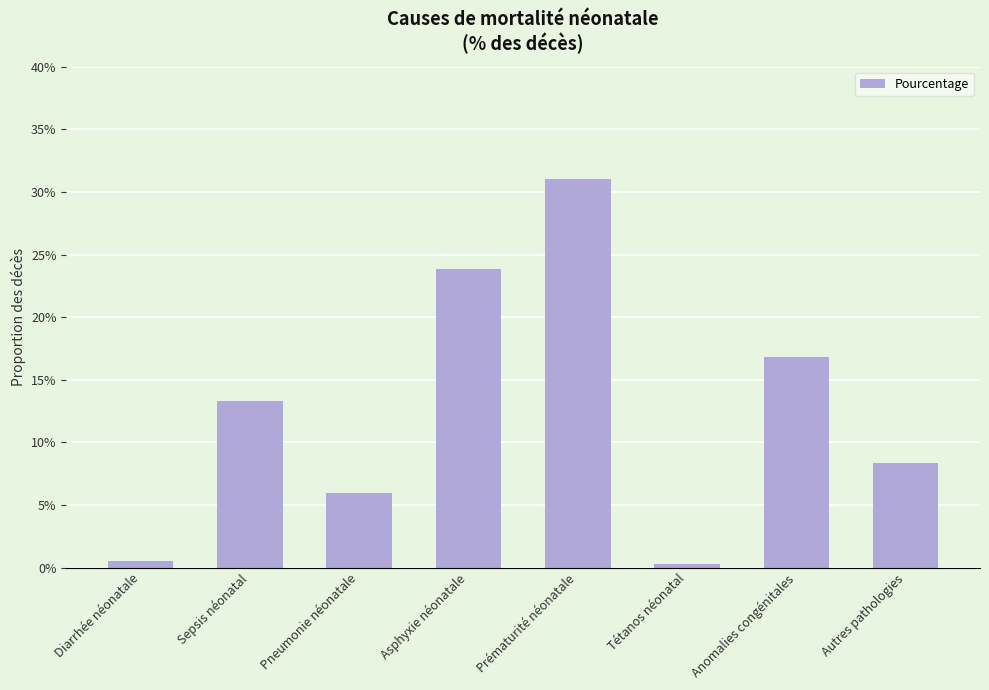

Reading right to left, extract all data points from this chart.

Autres pathologies=0.1	Anomalies congénitales=0.2	Tétanos néonatal=0.0	Prématurité néonatale=0.3	Asphyxie néonatale=0.2	Pneumonie néonatale=0.1	Sepsis néonatal=0.1	Diarrhée néonatale=0.0